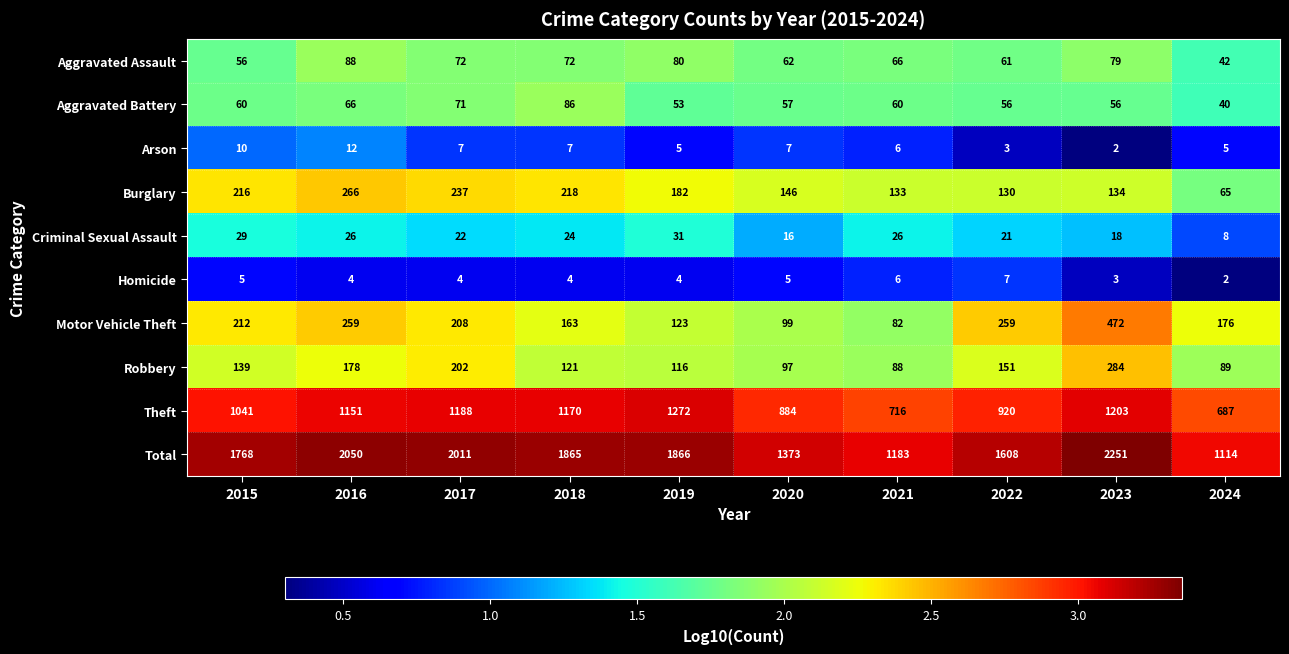

Between 2015 and 2024, which series saw the biggest shift?

Total